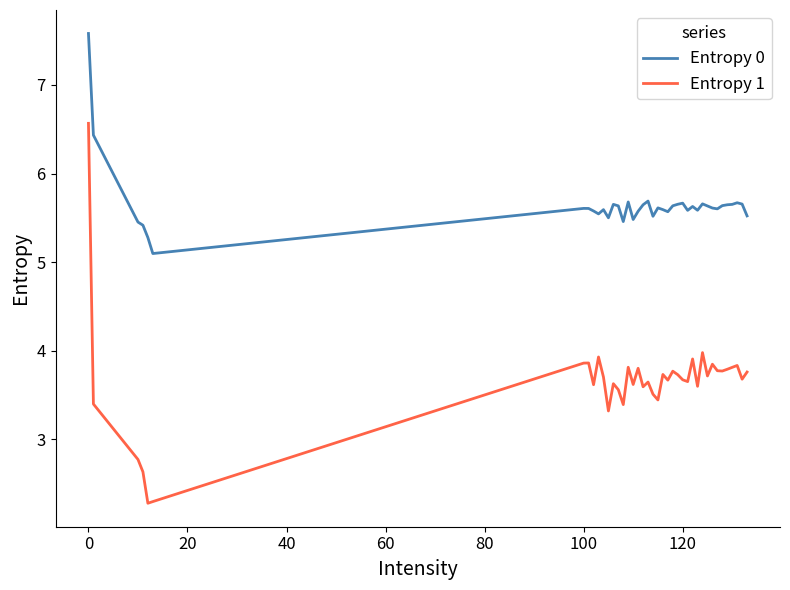

List the series in order of their peak value, highest first.

Entropy 0, Entropy 1